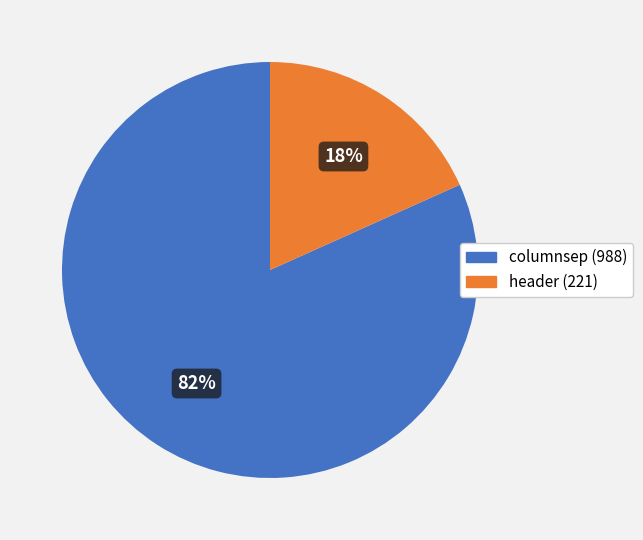

Do header and columnsep together represent more than half of the pie?

Yes